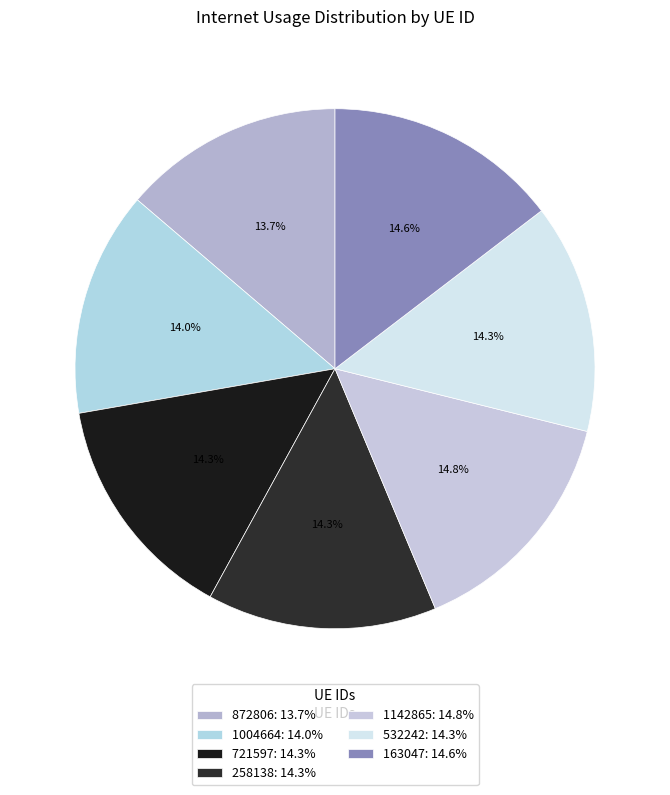

How many segments does this pie chart have?

7